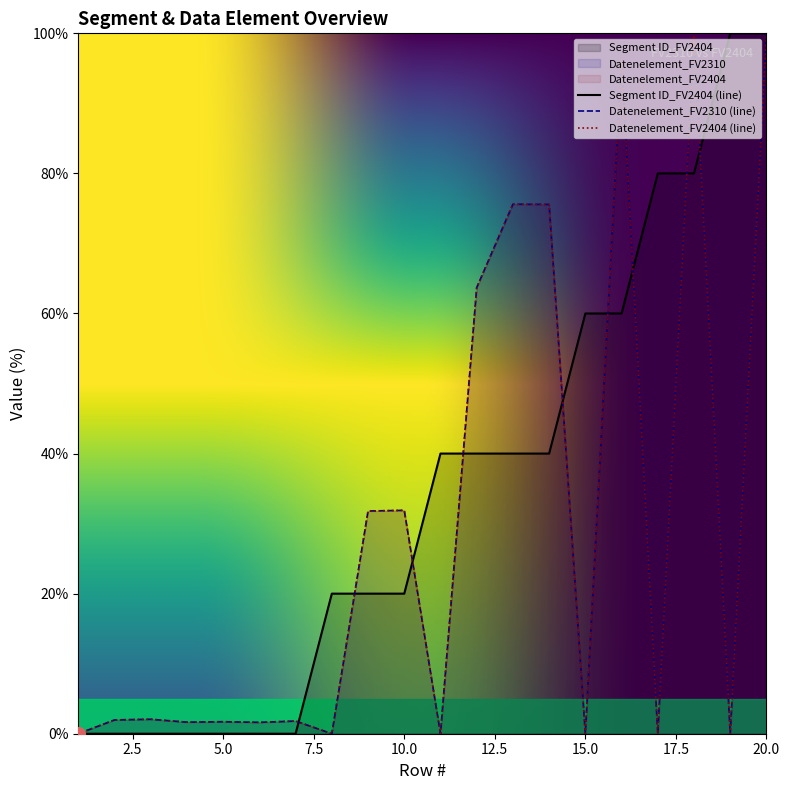

What is the sum of all Datenelement_FV2310 values?

585.5